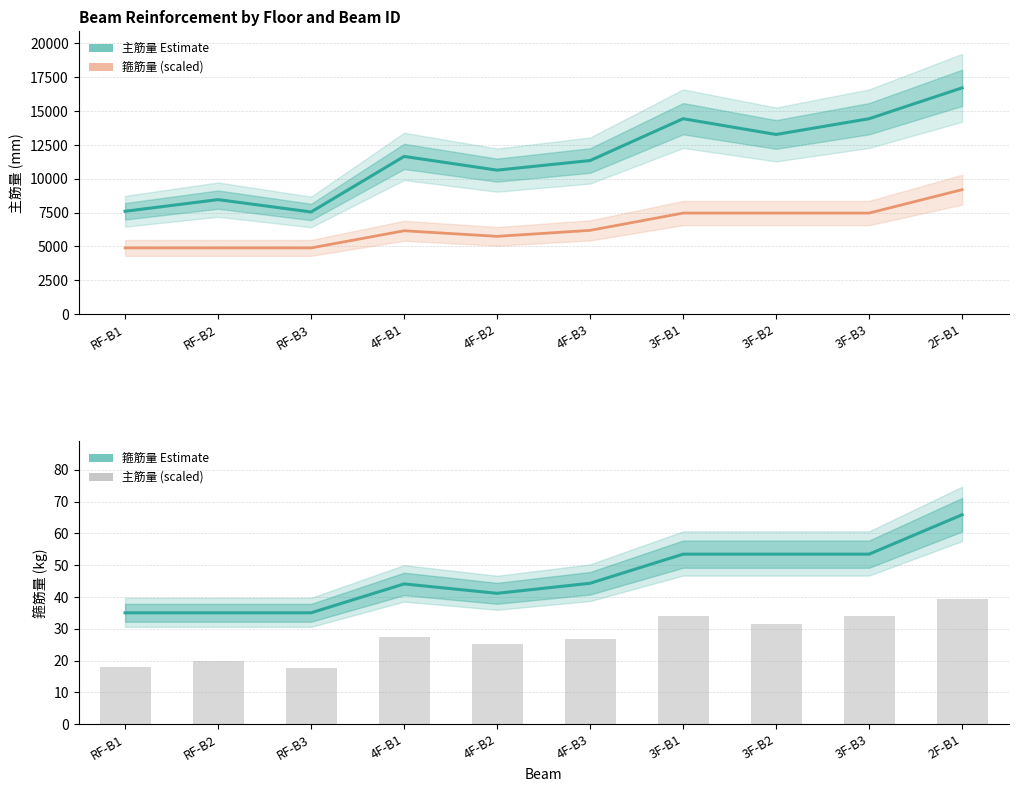

Between RF-B1 and 3F-B3, which is larger?

3F-B3